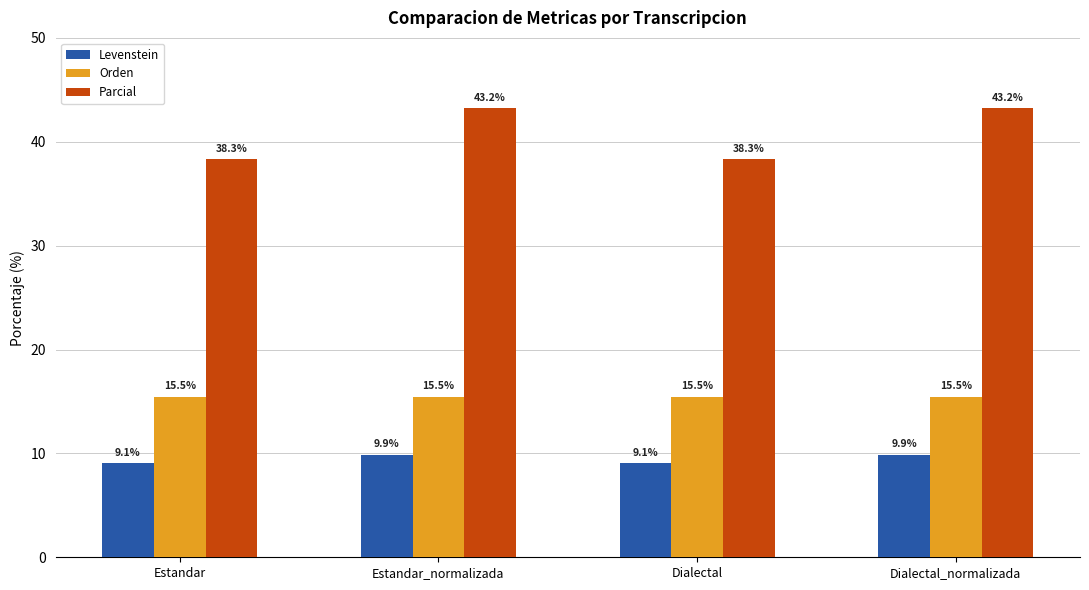

What is the label of the 1st bar from the left?

Estandar